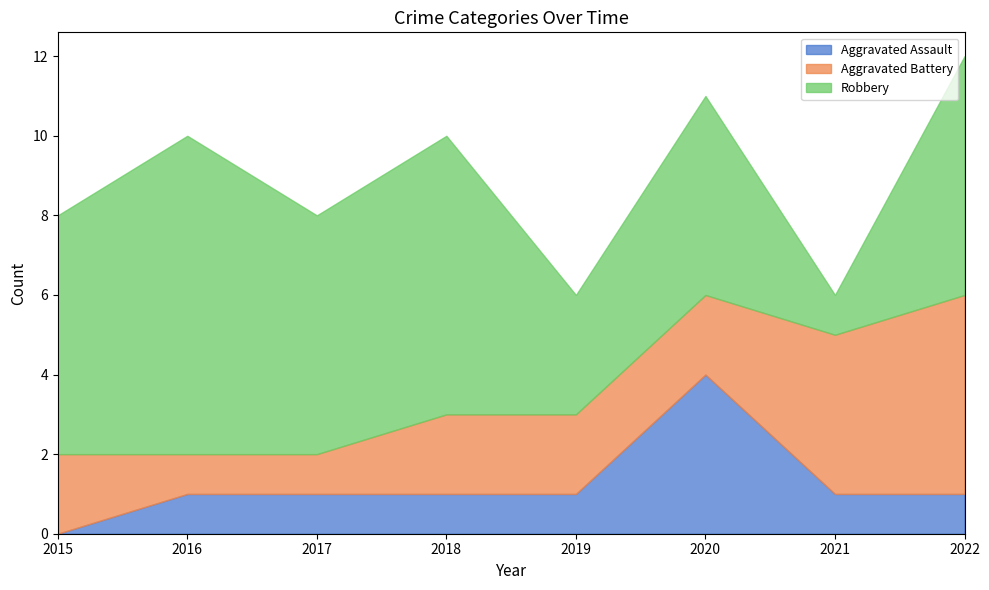

Rank the series at 2019 from highest to lowest value.

Robbery, Aggravated Battery, Aggravated Assault